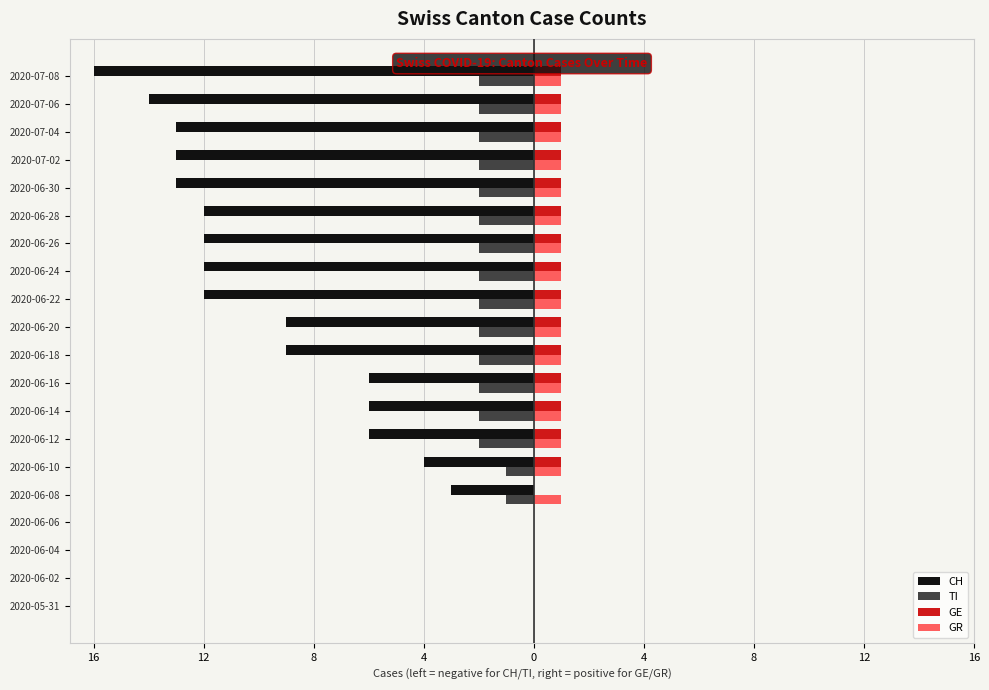

What are all the series names shown in the legend?

CH, TI, GE, GR